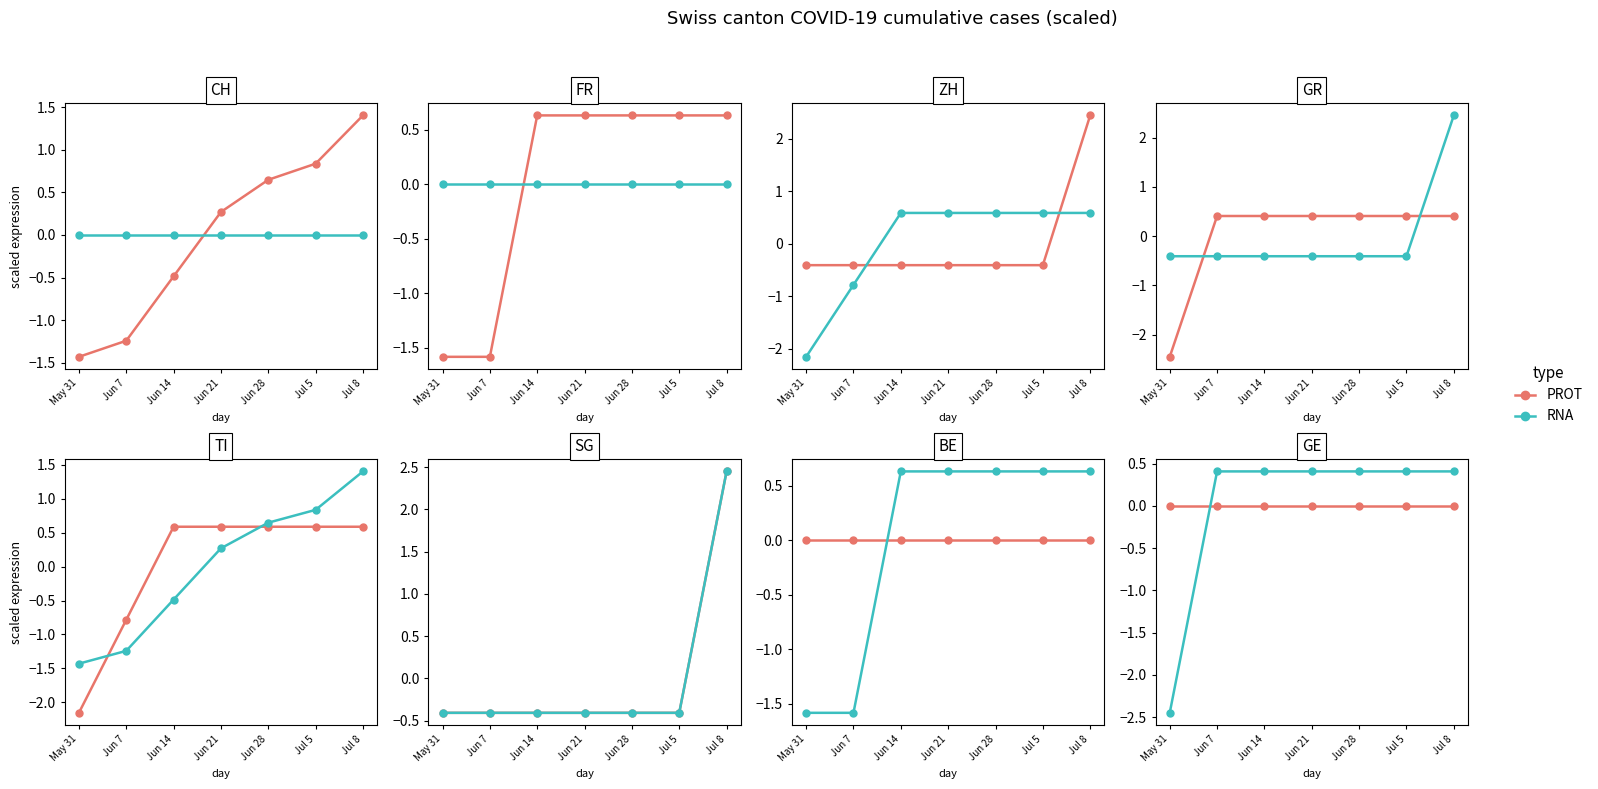

Is it true that PROT equals 0.0 at Jun 21?

True